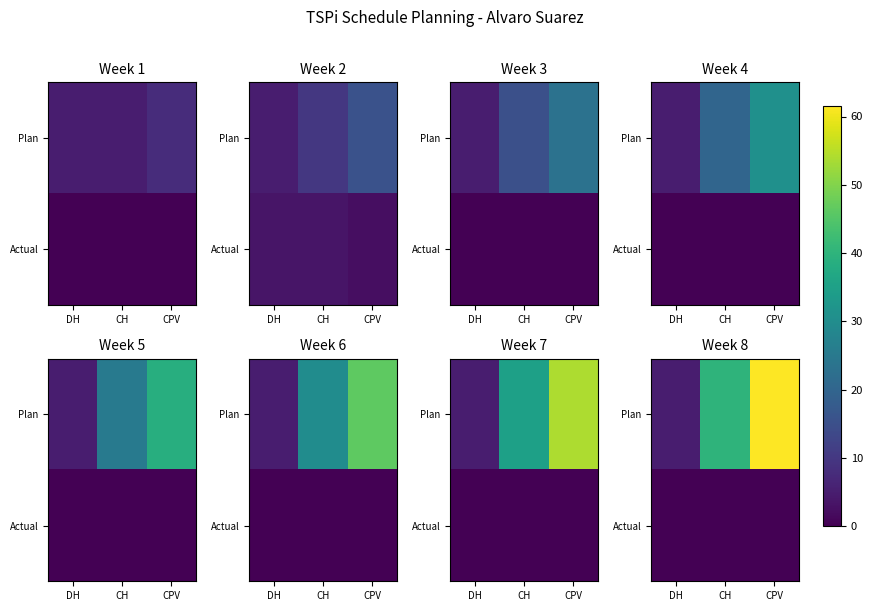

Which label corresponds to the largest value in the chart?

CPV